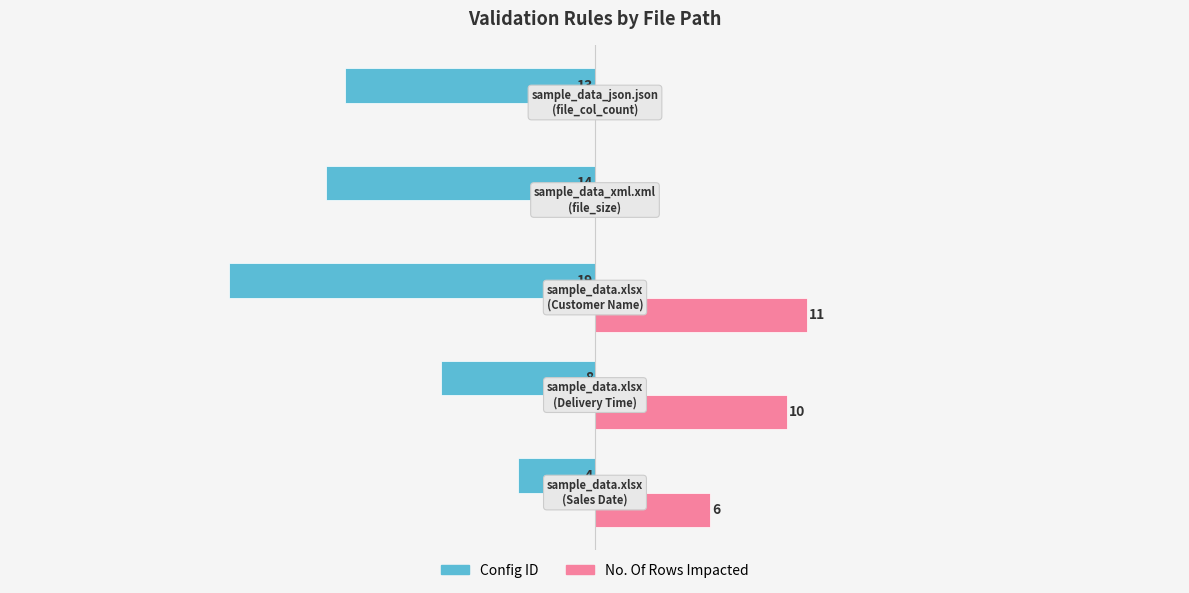

What are all the series names shown in the legend?

Config ID, No. Of Rows Impacted